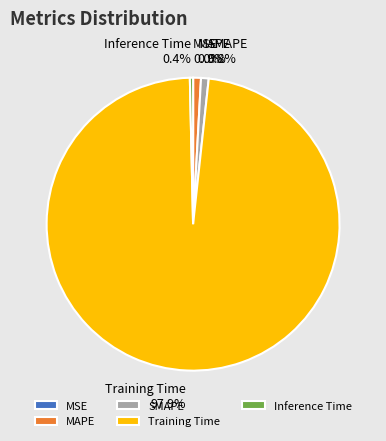

Is it true that SMAPE is 11% of the pie?

False